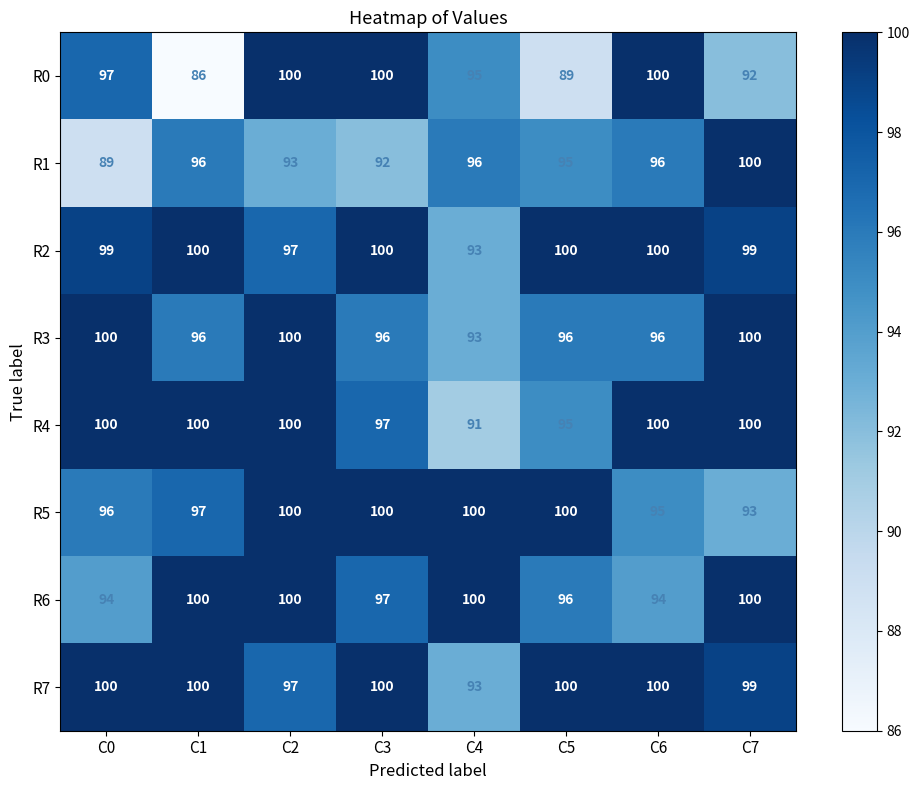

What is the difference between the maximum and minimum values in the R4 series?

9